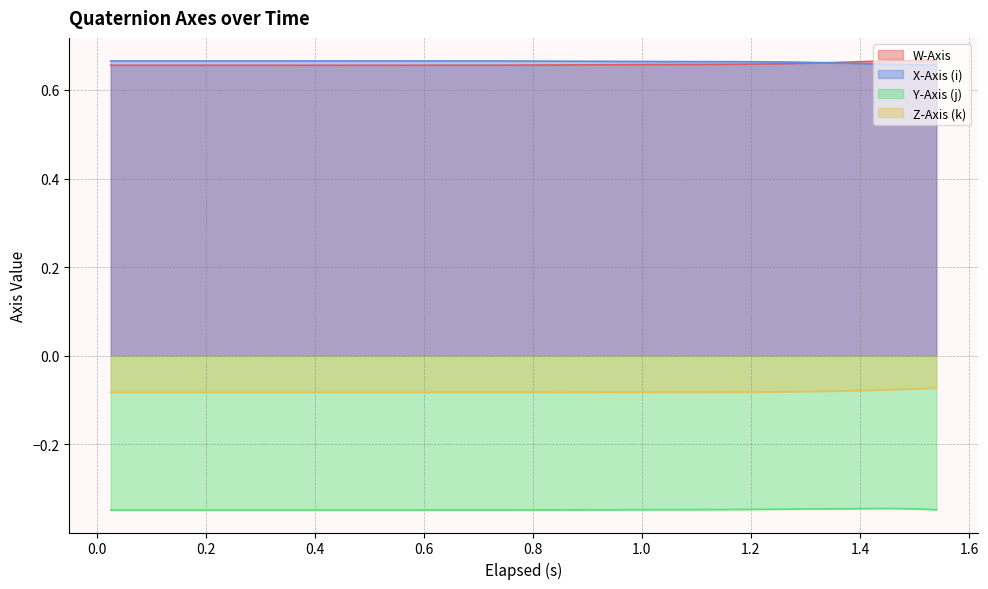

True or false: X-Axis (i) and Z-Axis (k) intersect in this chart.

False